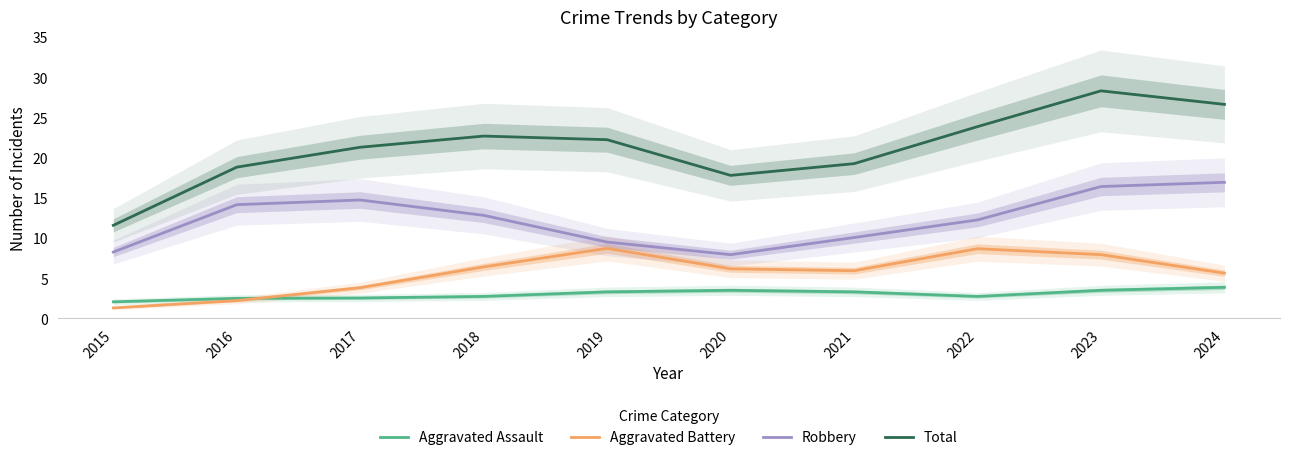

Which series changed the most between 2016 and 2017?

Total